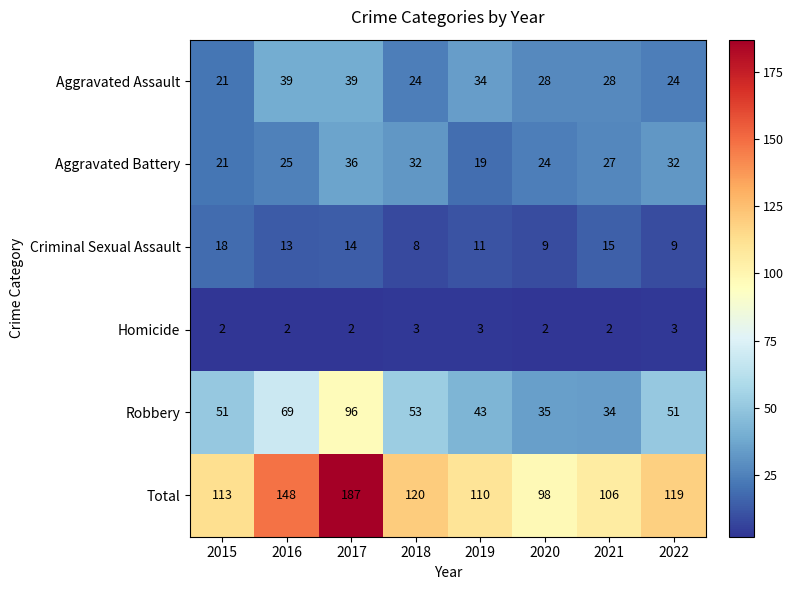

The value of Aggravated Assault at 2015 is 21. True or false?

True